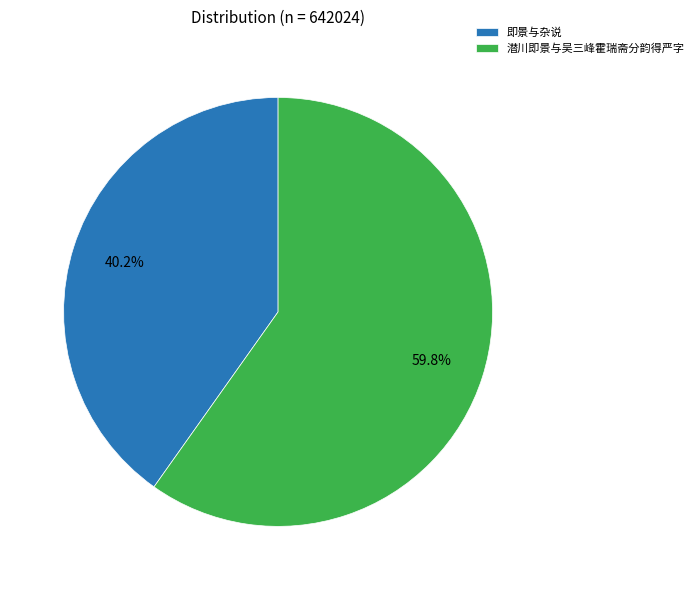

Count the number of slices in the pie.

2